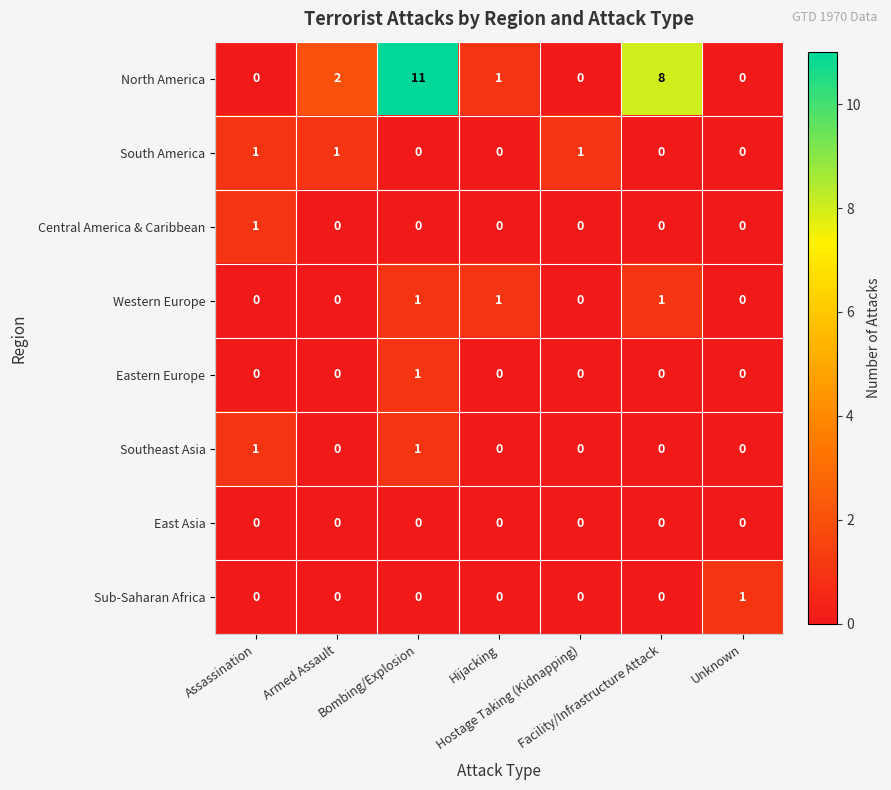

What is the spread (max minus min) of values at Armed Assault?

2